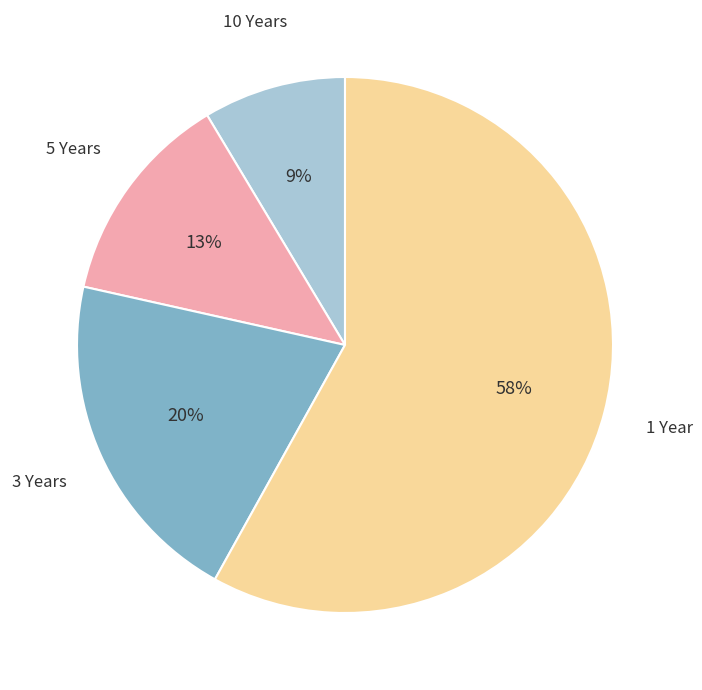

Is it true that 5 Years is 13% of the pie?

True